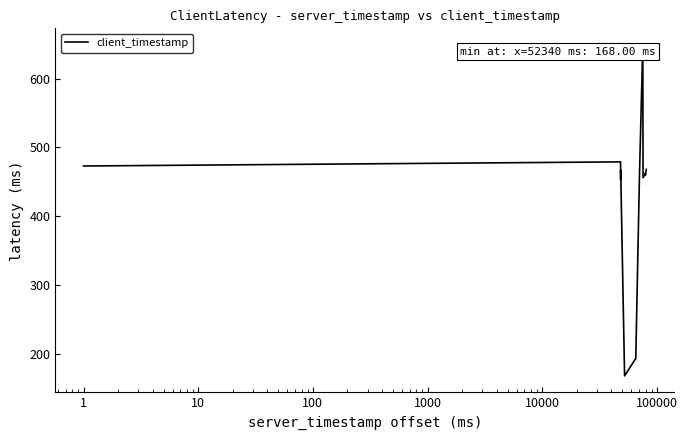

What is the greatest value displayed?

649